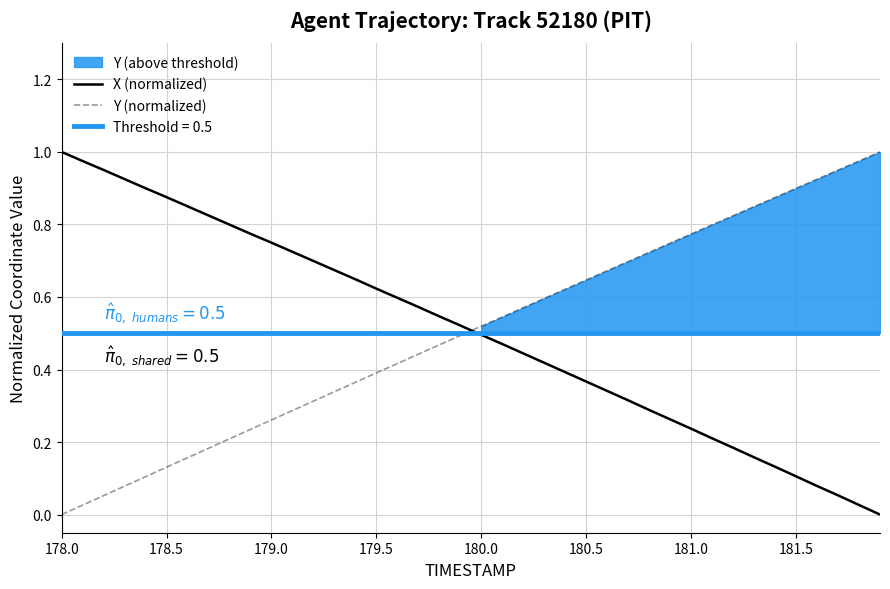

True or false: X (normalized) has a value of 0.6 at 180.5.

False